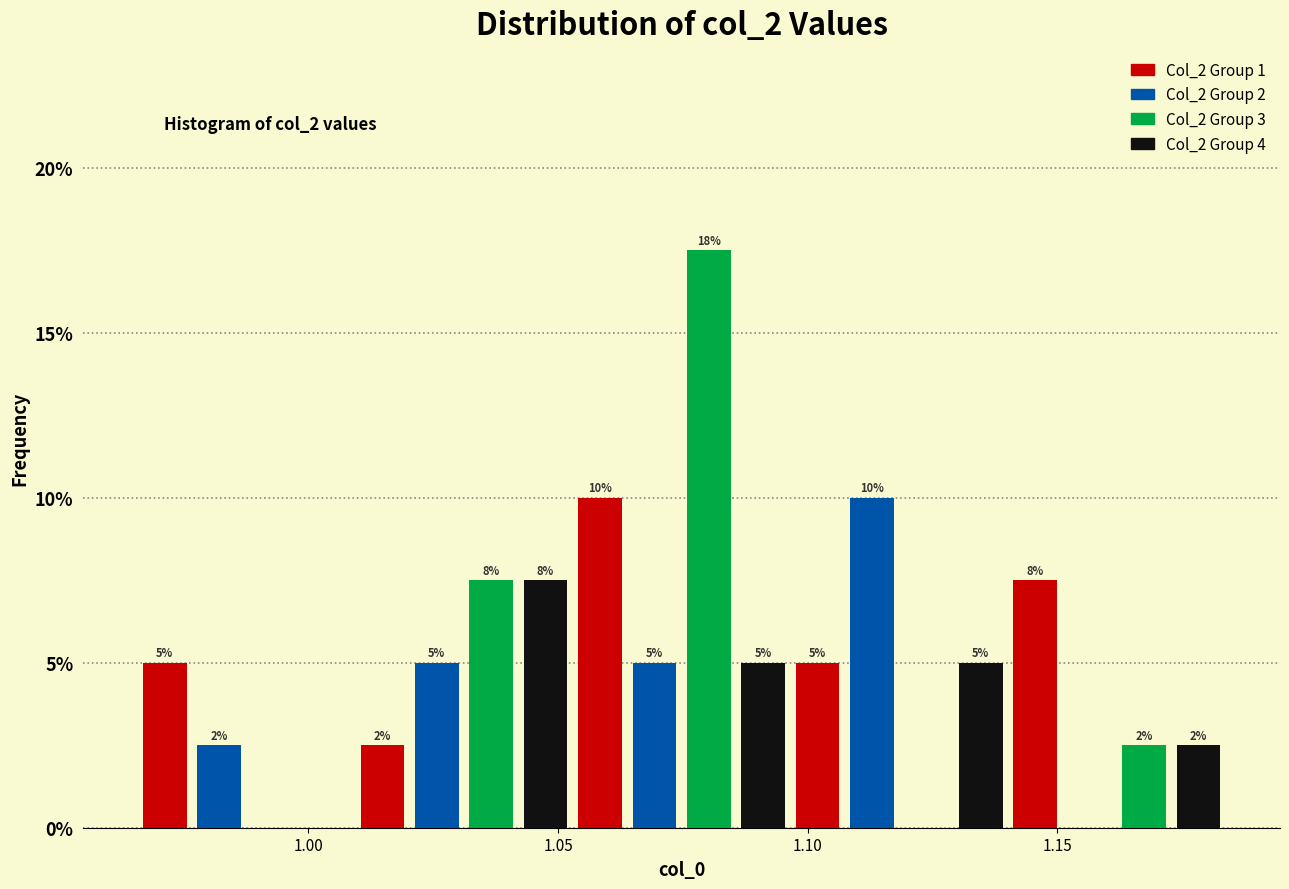

Around what value on the x-axis is the tallest bar? Give the approximate position of its centre, as read against the axis.

1.080